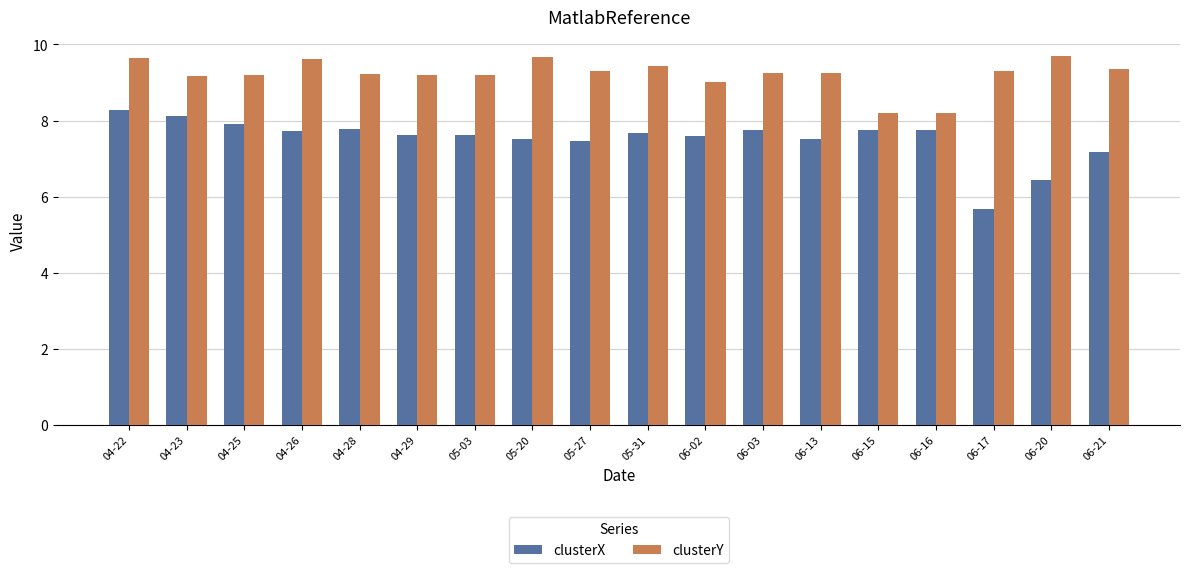

What is the total value across all series at 04-22?

17.9